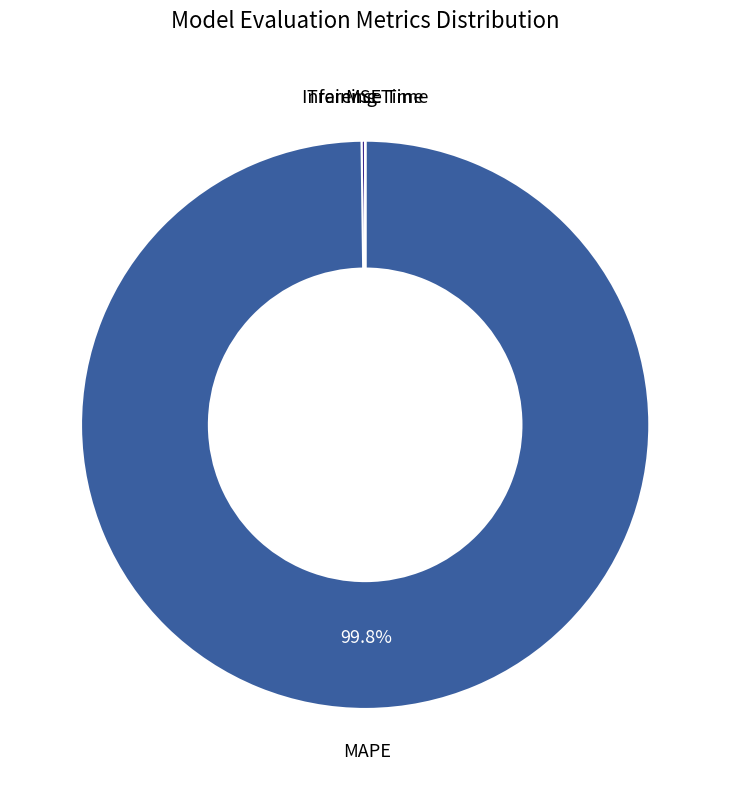

Does any single category account for the majority?

Yes